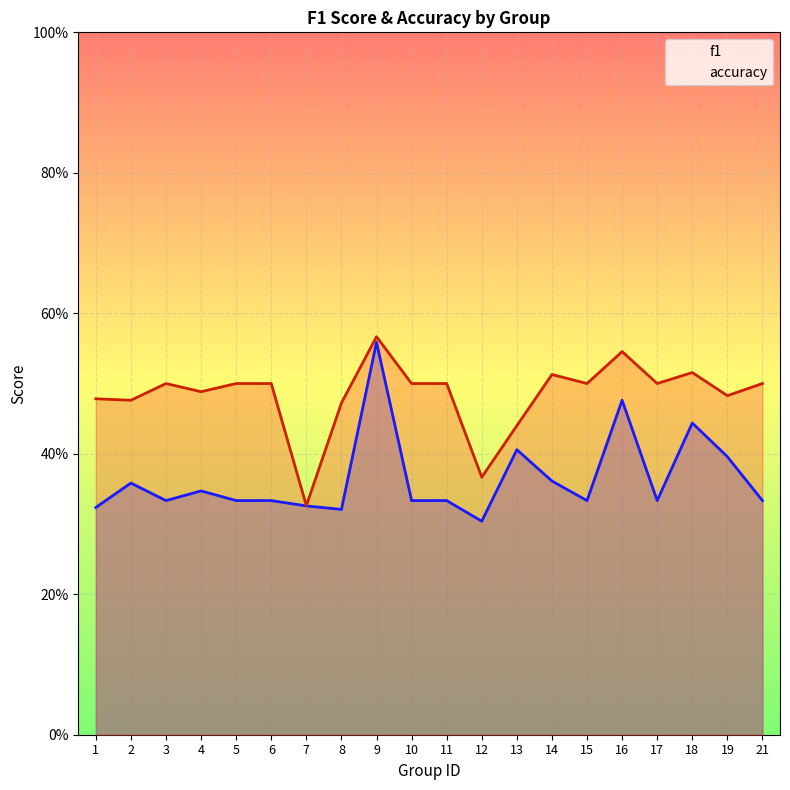

True or false: f1 and accuracy cross at least once.

False